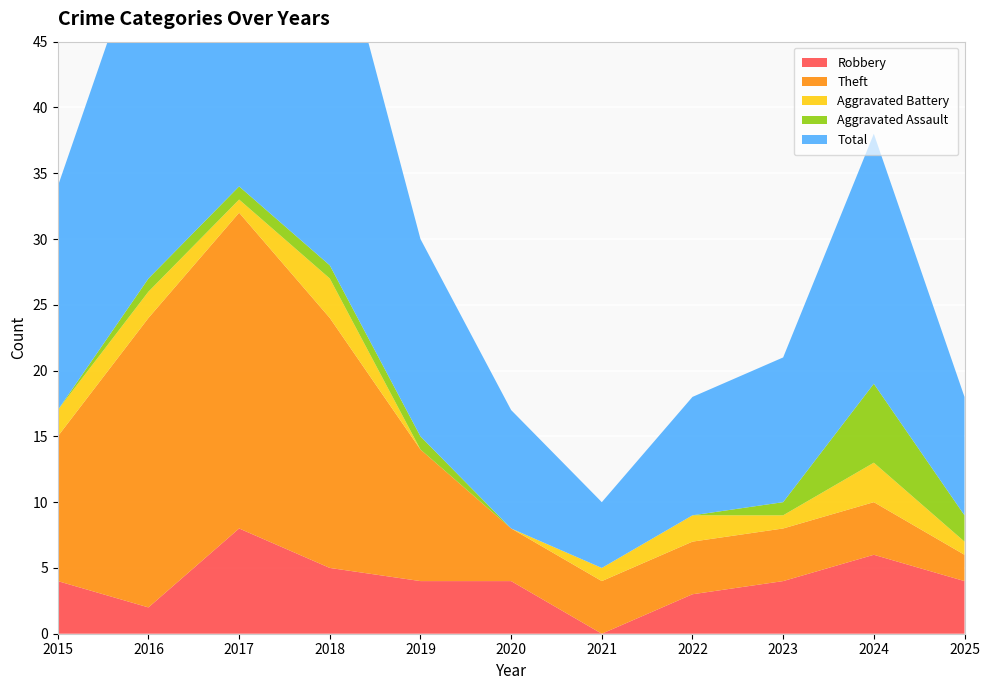

Reading left to right, transcribe all the data shown in this chart.

Robbery: 2015=4	2016=2	2017=8	2018=5	2019=4	2020=4	2021=0	2022=3	2023=4	2024=6	2025=4
Theft: 2015=11	2016=22	2017=24	2018=19	2019=10	2020=4	2021=4	2022=4	2023=4	2024=4	2025=2
Aggravated Battery: 2015=2	2016=2	2017=1	2018=3	2019=0	2020=0	2021=1	2022=2	2023=1	2024=3	2025=1
Aggravated Assault: 2015=0	2016=1	2017=1	2018=1	2019=1	2020=0	2021=0	2022=0	2023=1	2024=6	2025=2
Total: 2015=17	2016=27	2017=35	2018=28	2019=15	2020=9	2021=5	2022=9	2023=11	2024=19	2025=9